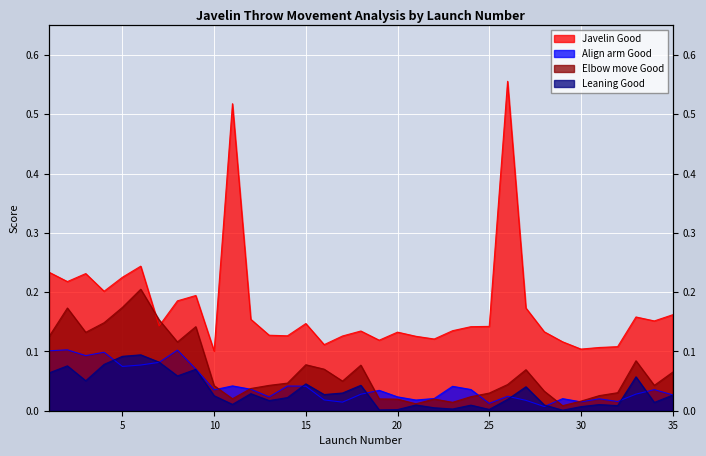

At which label does Leaning Good reach its peak?

6